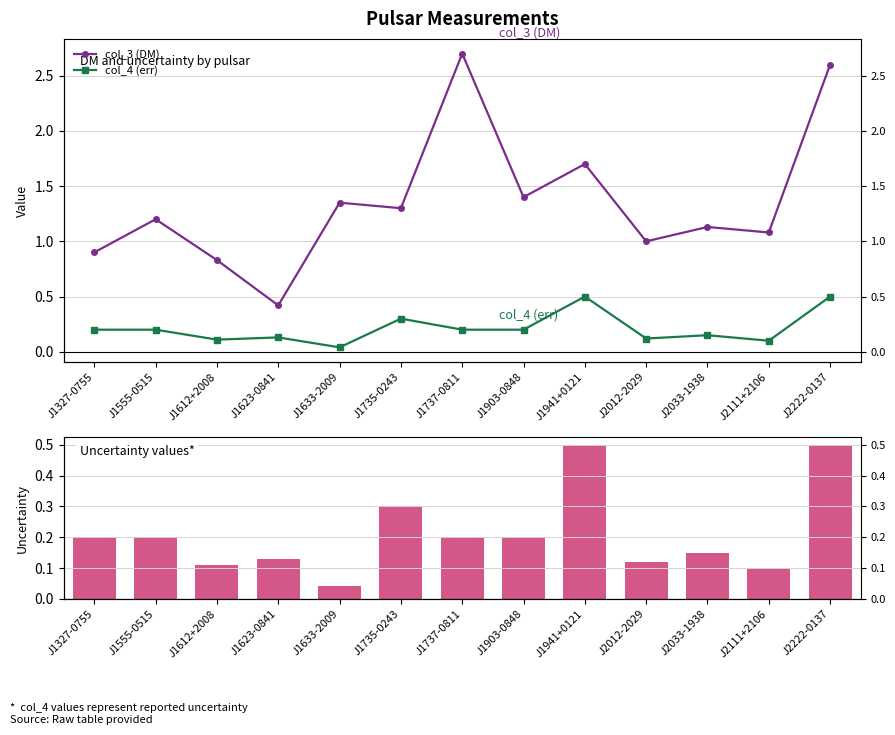

What position from the right is J2033-1938?

3